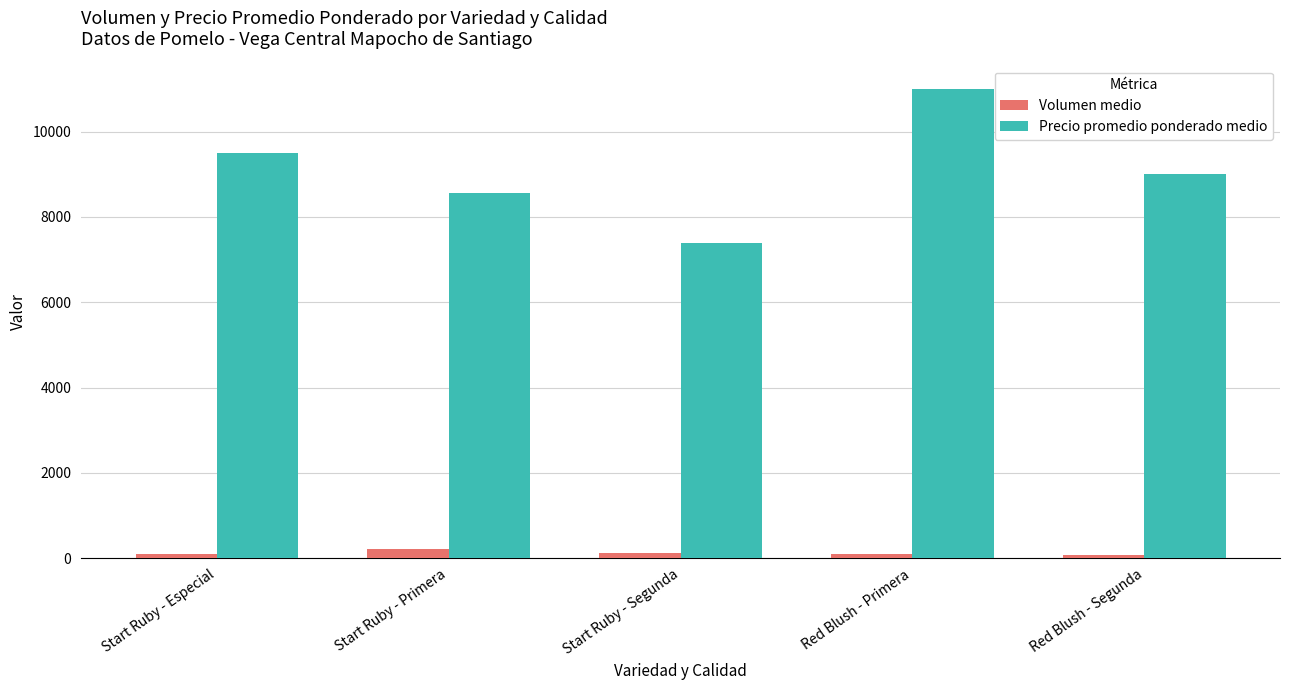

What is the total value across all series at Start Ruby - Especial?

9596